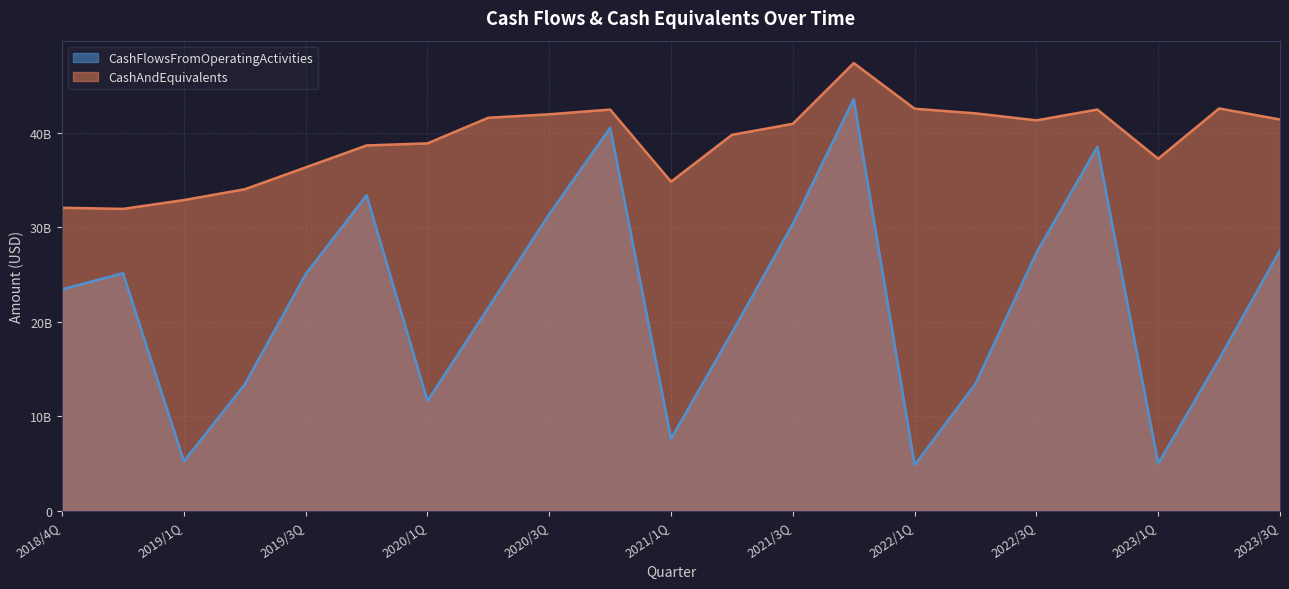

What is the difference between the CashFlowsFromOperatingActivities values at 2020/2Q and 2019/2Q?

8104236000